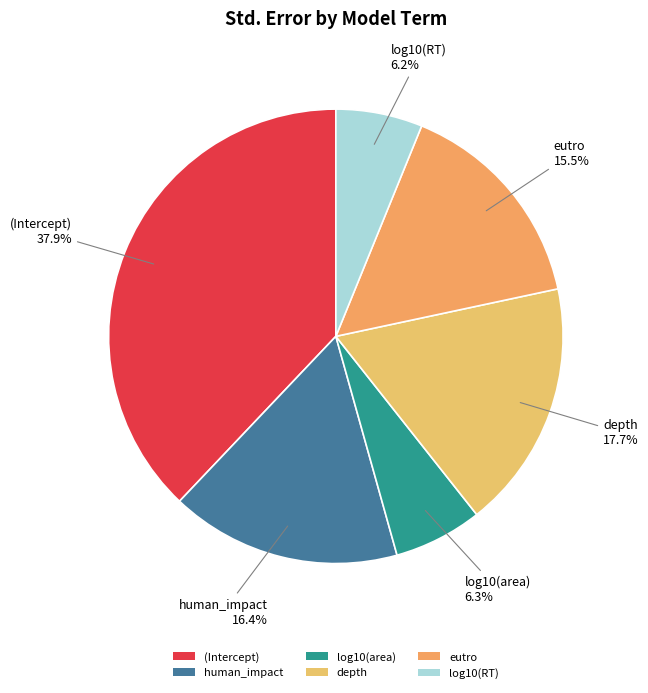

To the nearest percent, what is the difference between the largest and smallest slice percentages?

32%